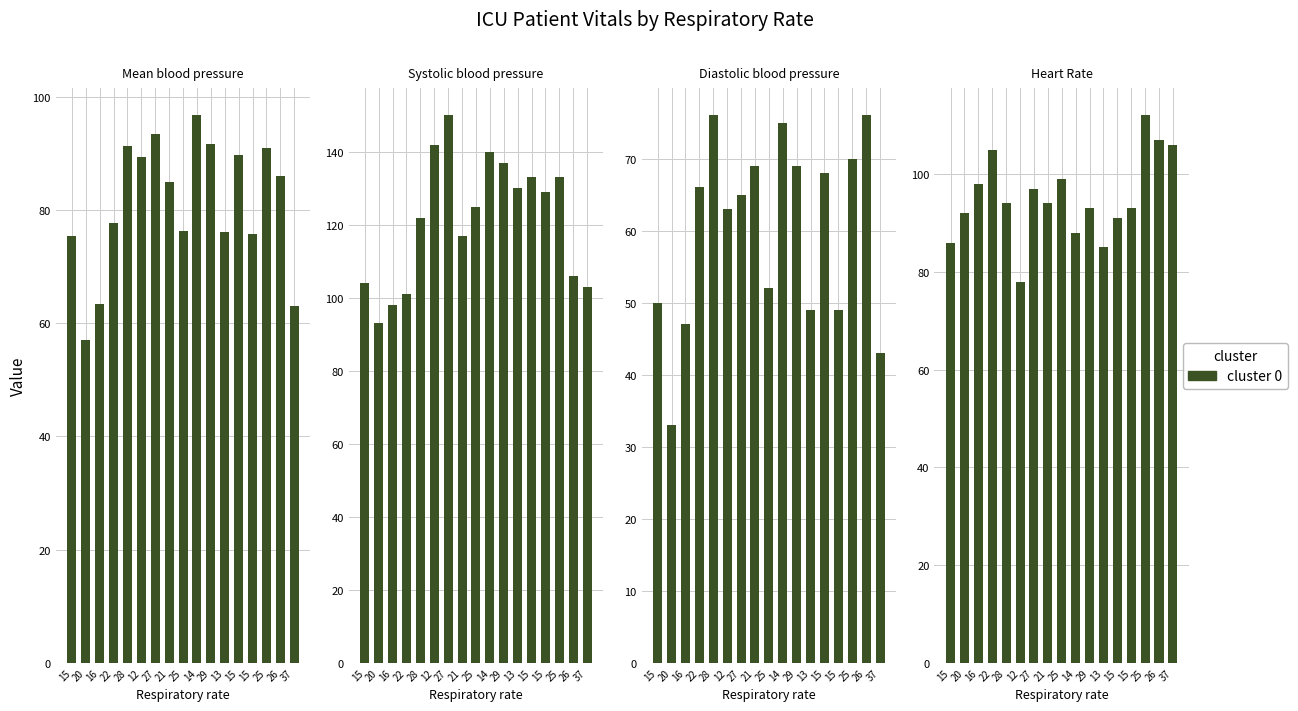

Reading left to right, transcribe all the data shown in this chart.

Mean blood pressure: 15=75.3	20=57.0	16=63.3	22=77.7	28=91.3	12=89.3	27=93.3	21=85.0	25=76.3	14=96.7	29=91.7	13=76.0	15=89.7	15=75.7	25=91.0	26=86.0	37=63.0
Systolic blood pressure: 15=104.0	20=93.0	16=98.0	22=101.0	28=122.0	12=142.0	27=150.0	21=117.0	25=125.0	14=140.0	29=137.0	13=130.0	15=133.0	15=129.0	25=133.0	26=106.0	37=103.0
Diastolic blood pressure: 15=50.0	20=33.0	16=47.0	22=66.0	28=76.0	12=63.0	27=65.0	21=69.0	25=52.0	14=75.0	29=69.0	13=49.0	15=68.0	15=49.0	25=70.0	26=76.0	37=43.0
Heart Rate: 15=86.0	20=92.0	16=98.0	22=105.0	28=94.0	12=78.0	27=97.0	21=94.0	25=99.0	14=88.0	29=93.0	13=85.0	15=91.0	15=93.0	25=112.0	26=107.0	37=106.0